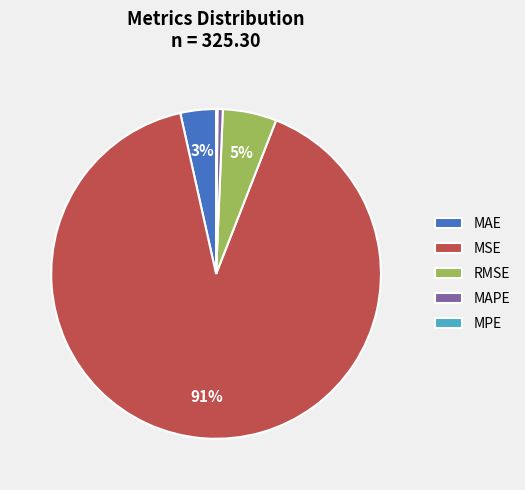

Does MSE represent more than half of the total?

Yes